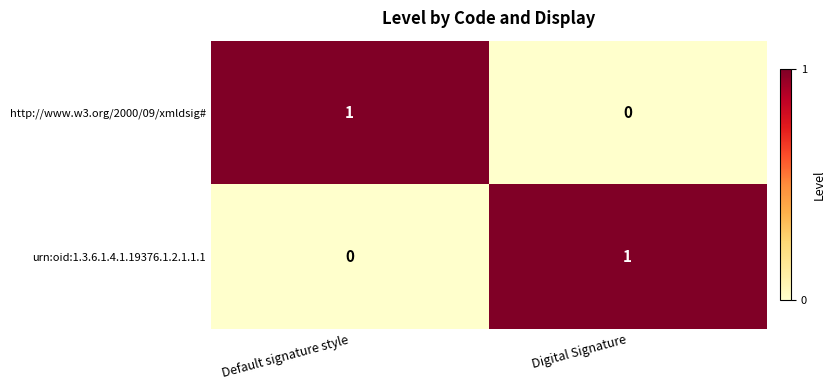

Rank the categories by urn:oid:1.3.6.1.4.1.19376.1.2.1.1.1 value from lowest to highest.

Default signature style, Digital Signature